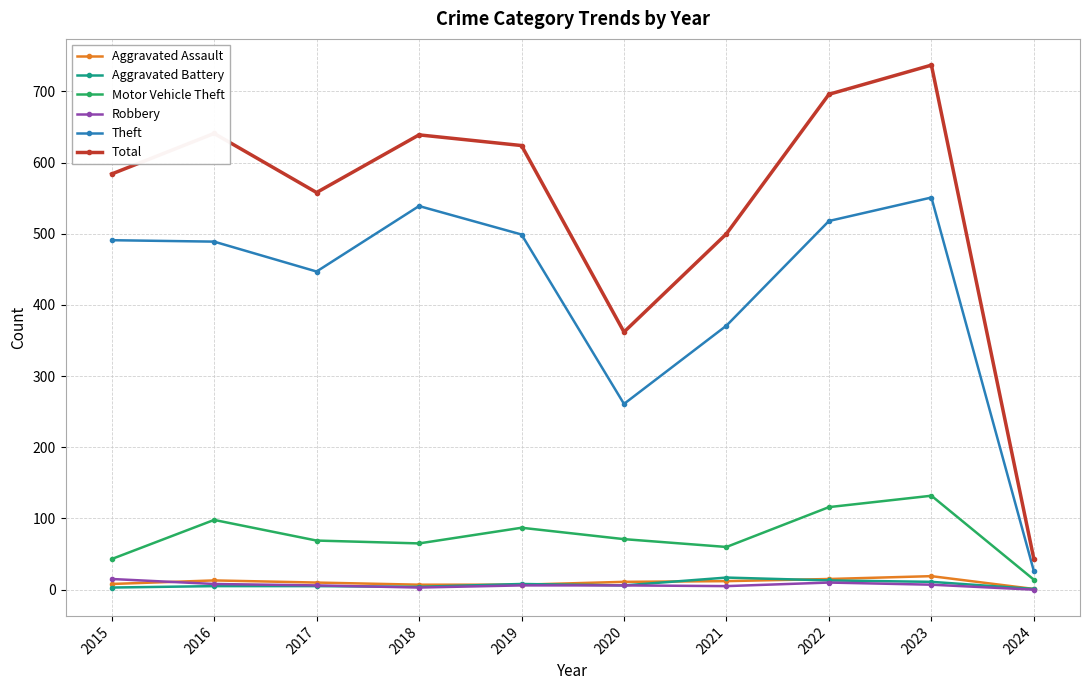

What are all the series names shown in the legend?

Aggravated Assault, Aggravated Battery, Motor Vehicle Theft, Robbery, Theft, Total